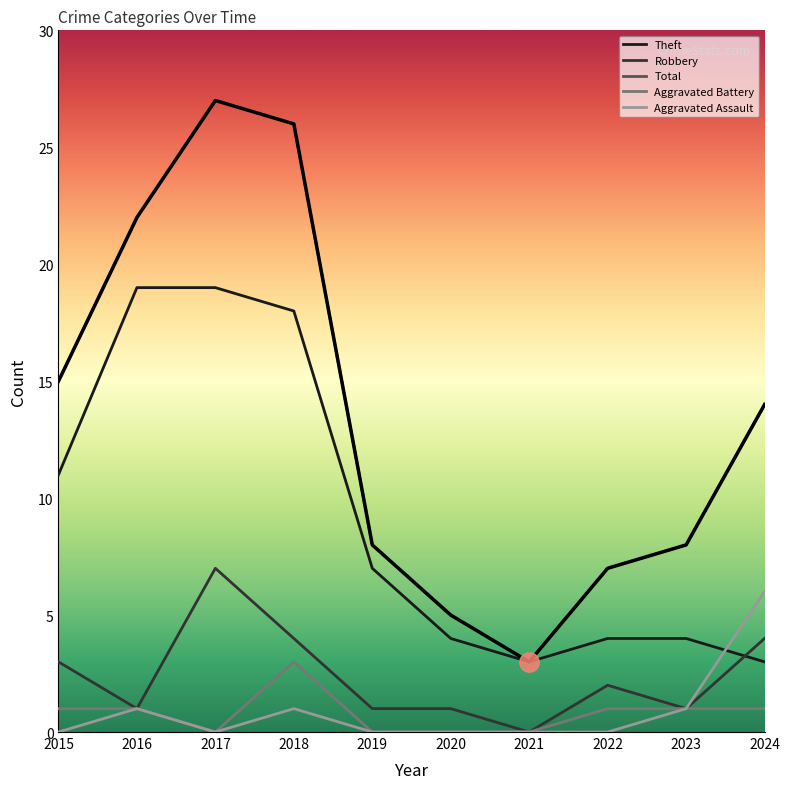

How many lines are shown in the chart?

5